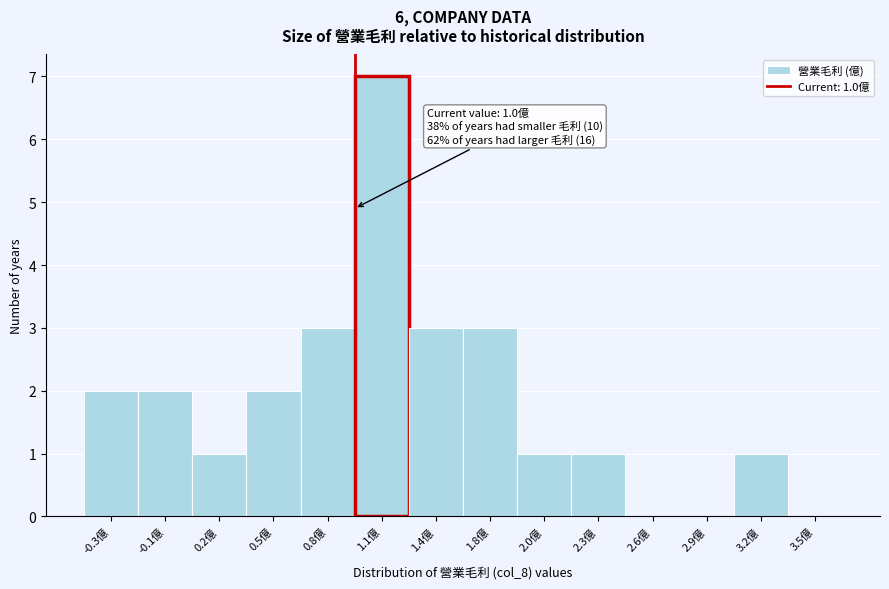

Reading left to right, transcribe all the data shown in this chart.

-0.3億=2	-0.1億=2	0.2億=1	0.5億=2	0.8億=3	1.1億=7	1.4億=3	1.8億=3	2.0億=1	2.3億=1	2.6億=0	2.9億=0	3.2億=1	3.5億=0